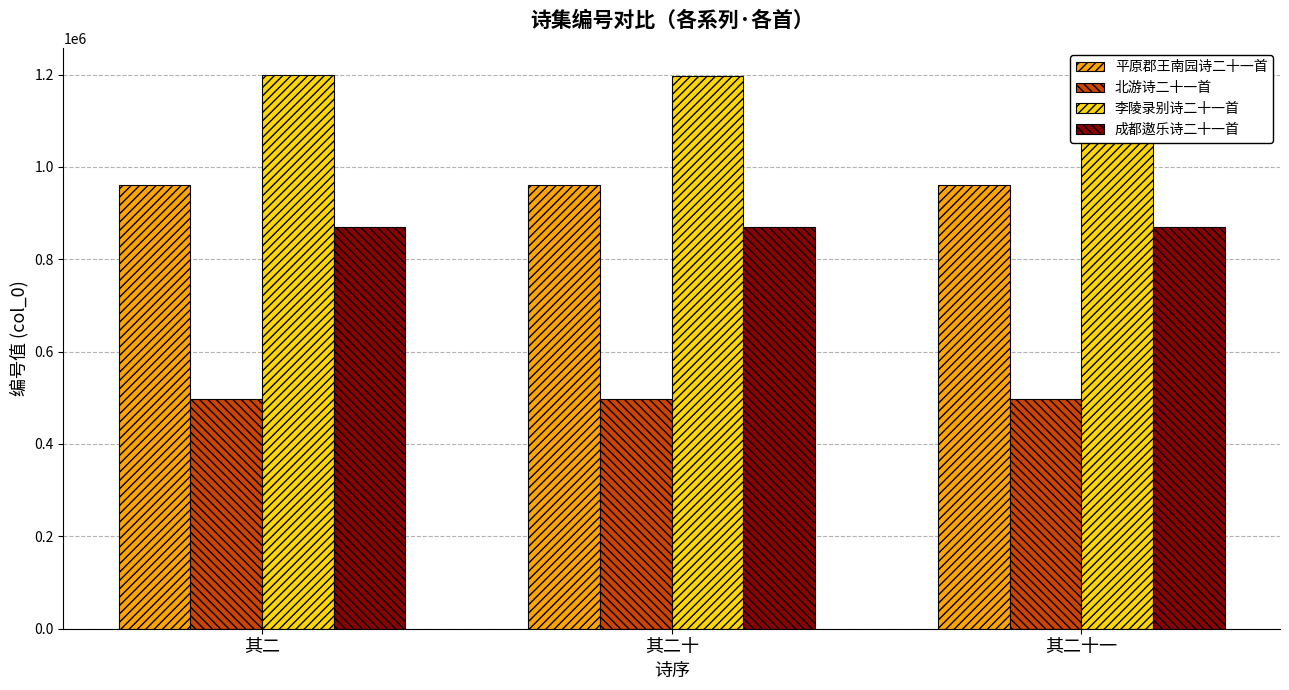

What is the label of the 1st bar from the left?

其二